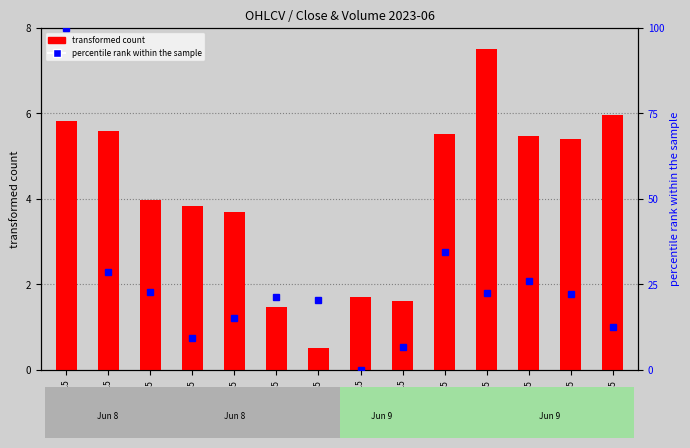

The percentile rank within the sample series shows 25.9 at 09-13:15. True or false?

True